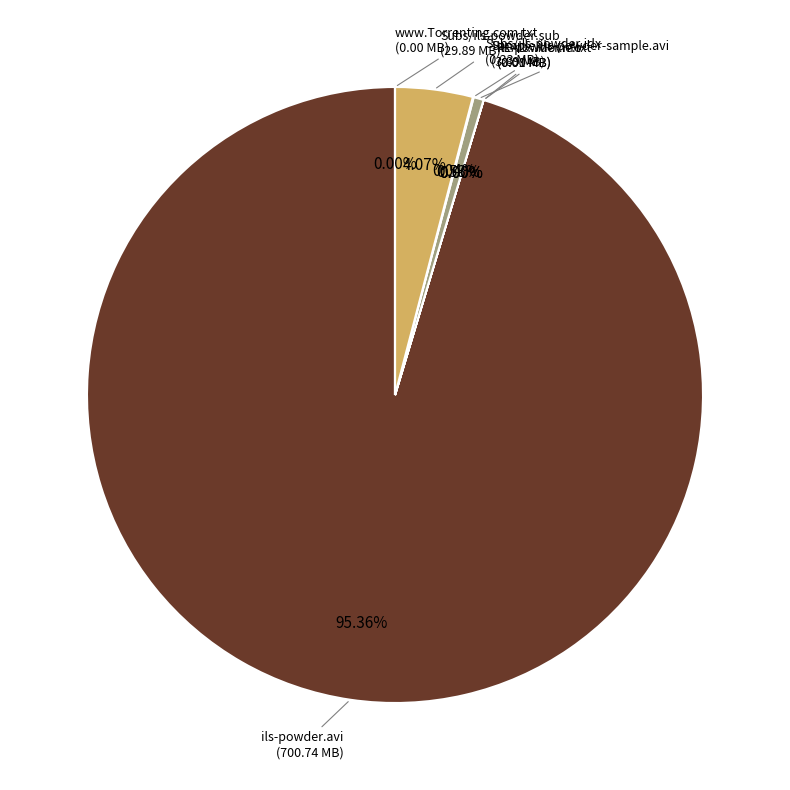

Which slice is the largest?

ils-powder.avi